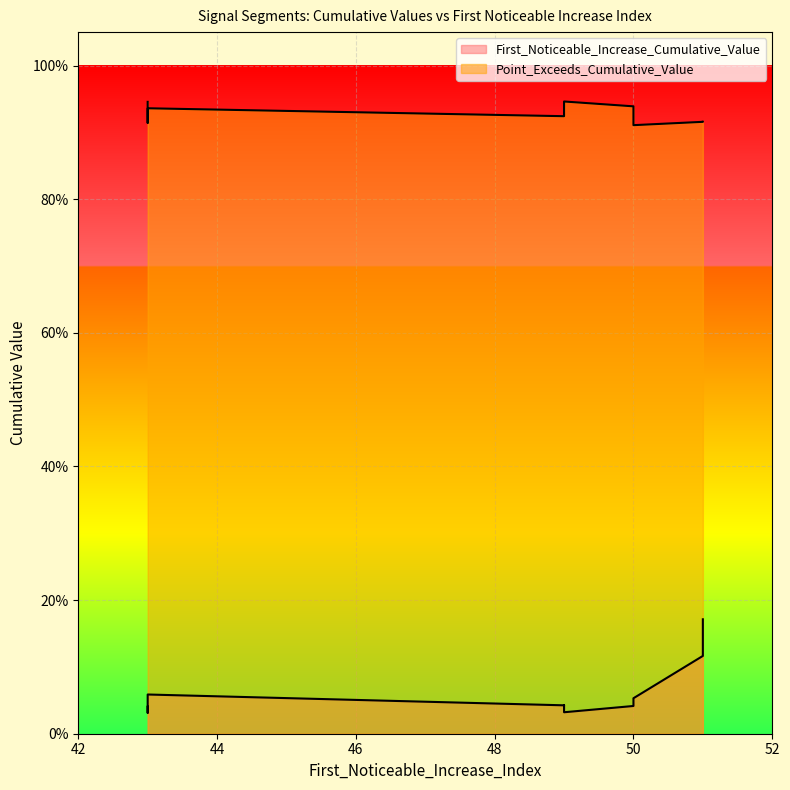

Rank the categories by First_Noticeable_Increase_Cumulative_Value value from highest to lowest.

51, 51, 43, 50, 49, 49, 50, 43, 49, 43